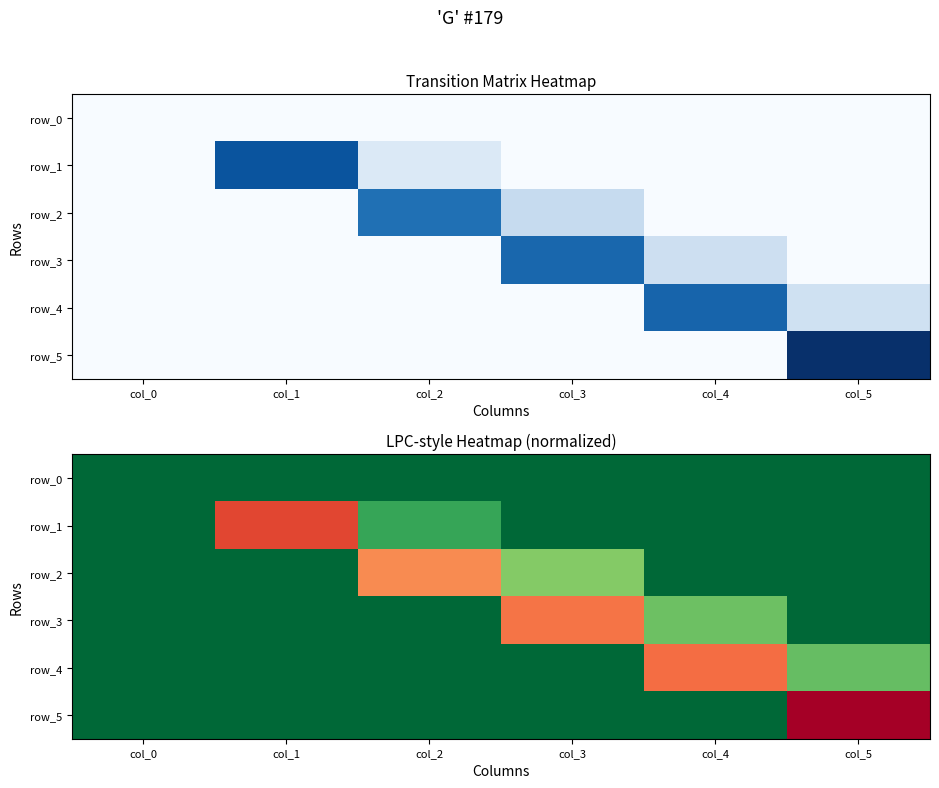

Is the value of row_5 at col_5 greater than the value of row_4 at col_2?

Yes